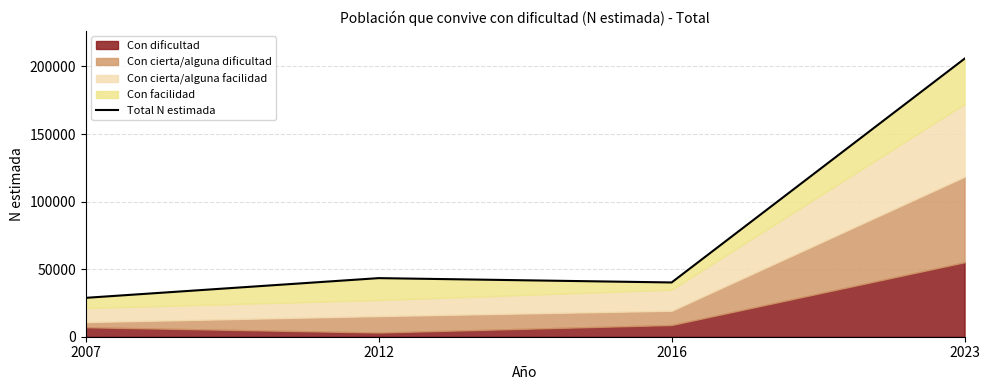

True or false: the data shows 11549 at 2012.

False